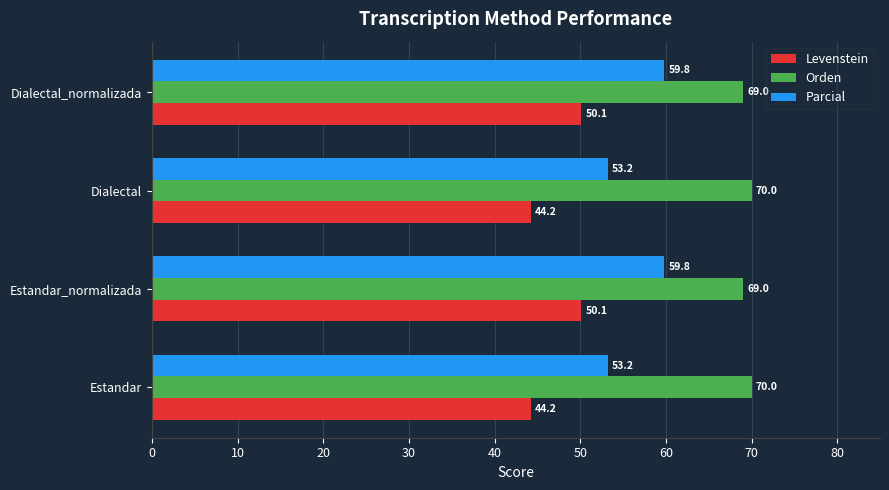

What is the maximum value shown in the chart?

70.0